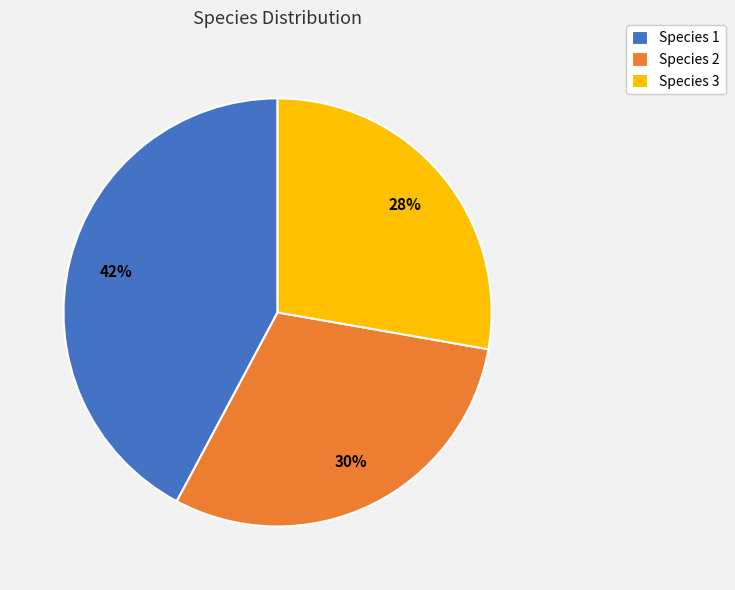

Which slice is the largest?

Species 1